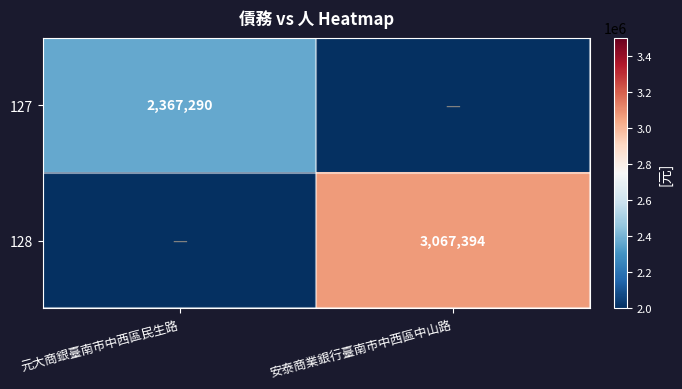

Is it true that 128 equals 1051483 at 安泰商業銀行臺南市中西區中山路?

False